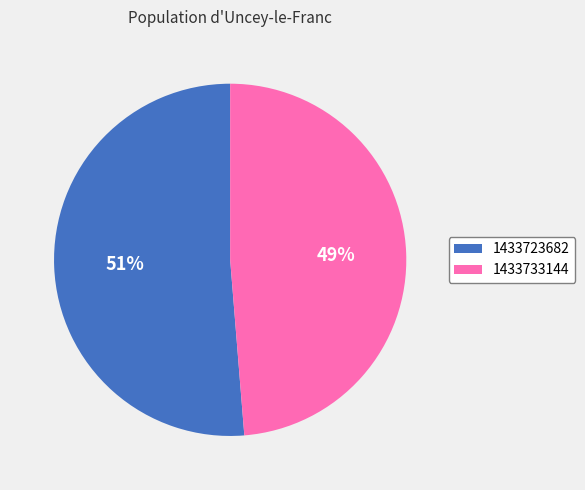

To the nearest percent, what portion does 1433723682 represent?

51%